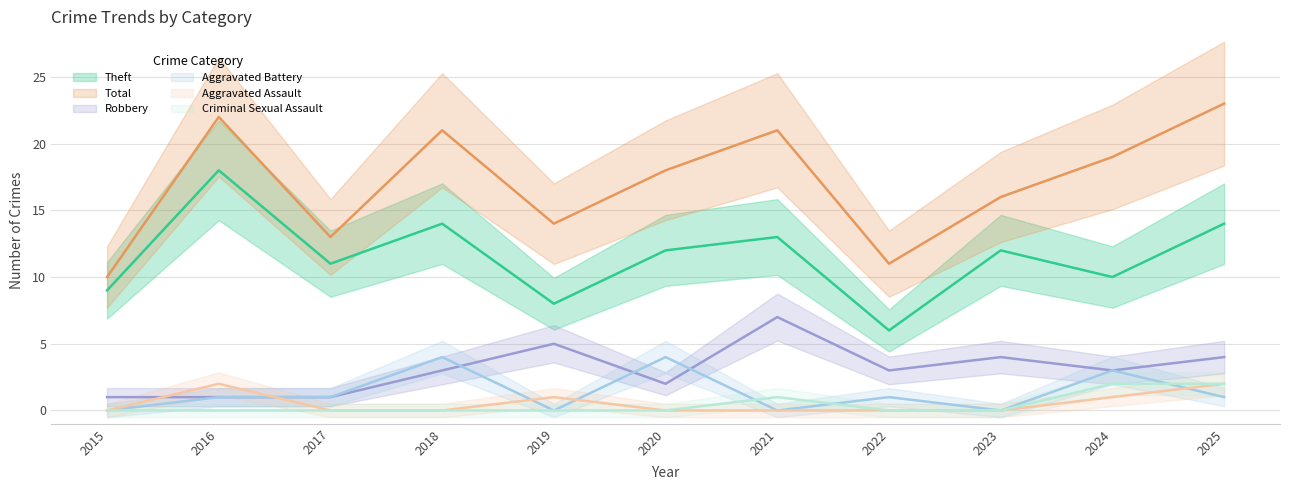

Where do Criminal Sexual Assault and Aggravated Battery first cross each other?

2020 and 2021